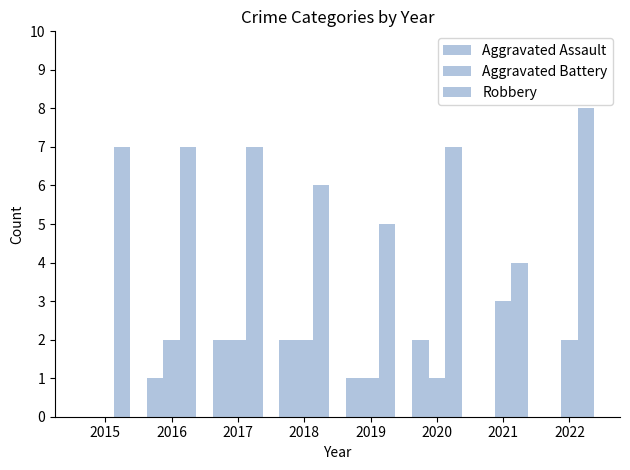

Are the bars grouped side by side (vs. stacked)?

Yes